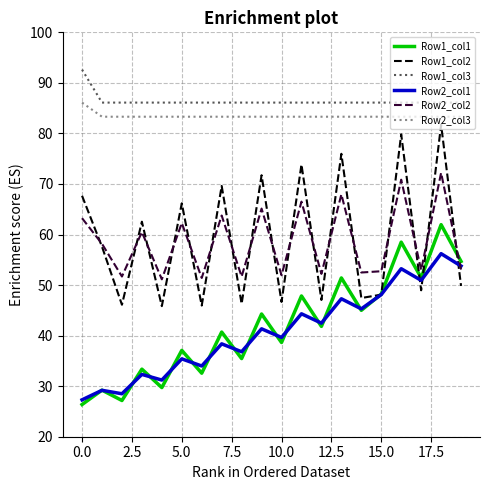

What is the sum of all Row2_col1 values?

815.7